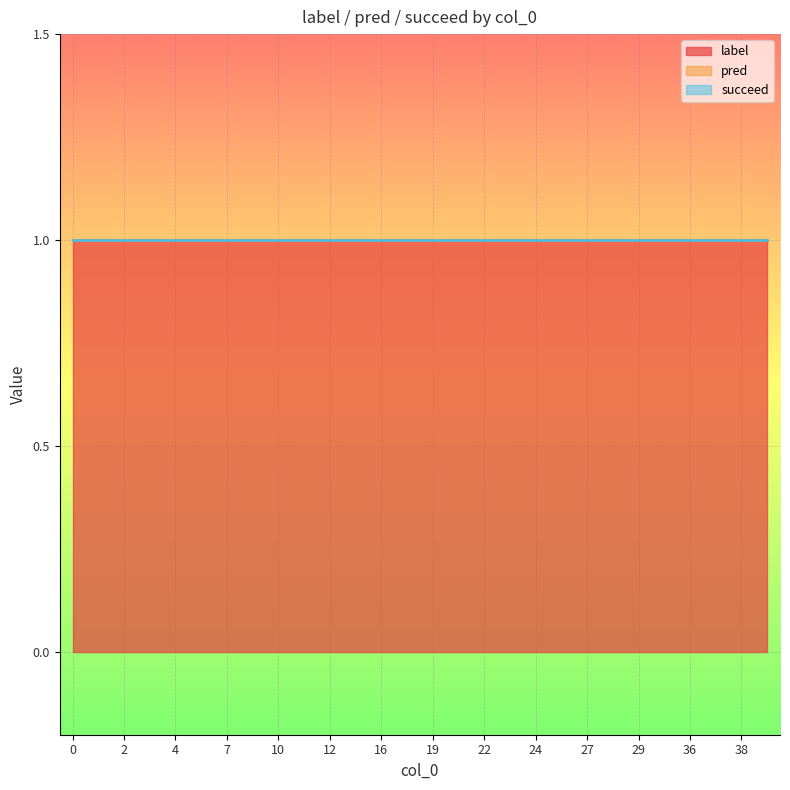

True or false: pred and succeed intersect in this chart.

False